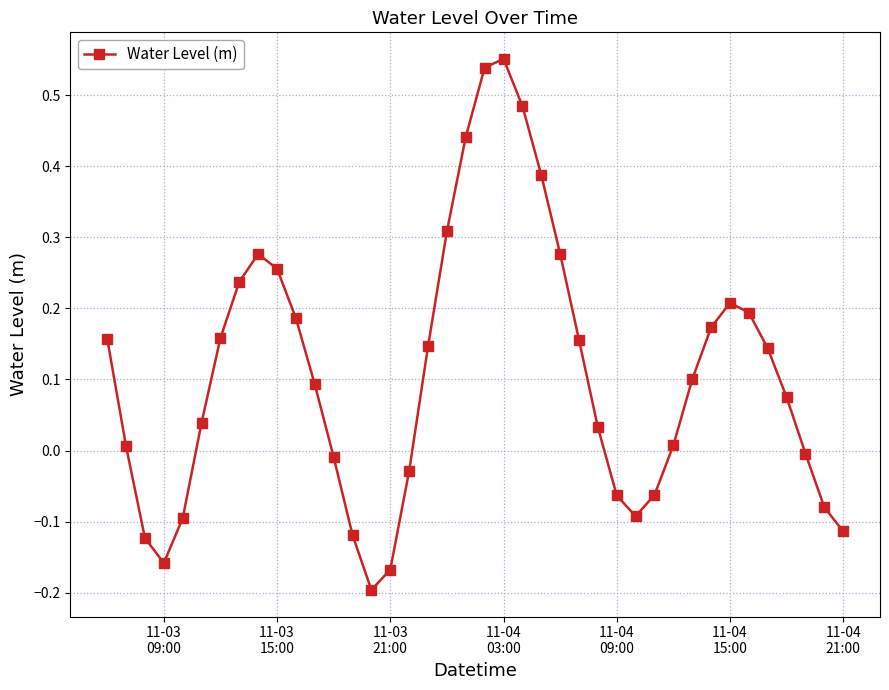

What is the sum of all values?

4.3